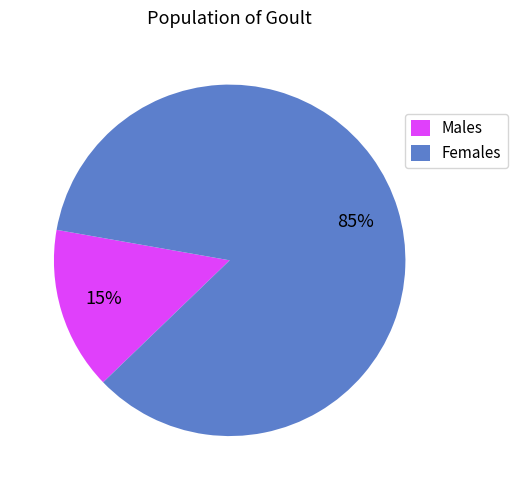

Rank the categories by value from highest to lowest.

Females, Males